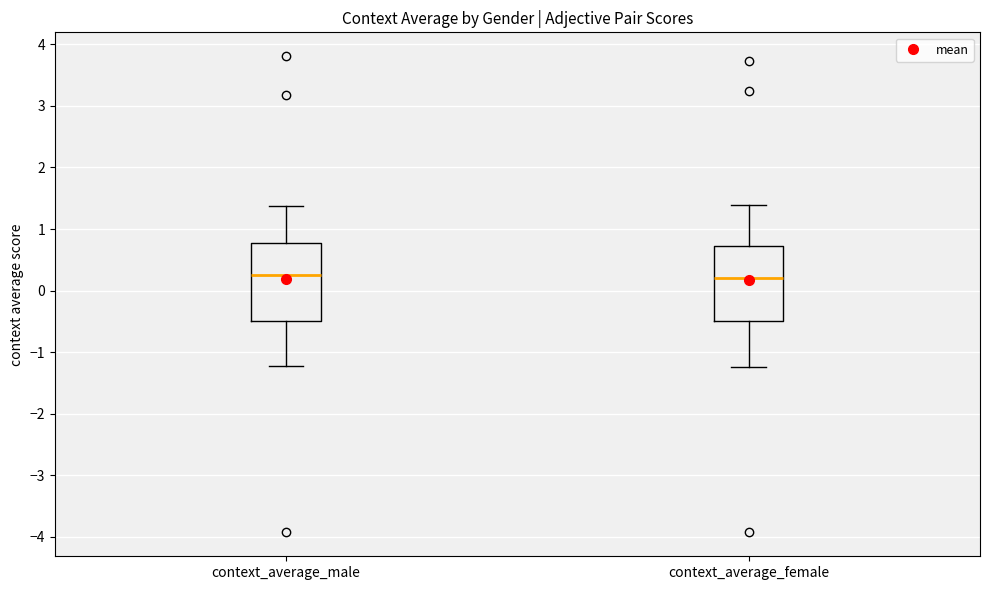

Reading left to right, transcribe this box plot: for each box, give where its median line is, the range the box spans, and where its two whiskers end, as read against the y-axis. The values are not printed on the chart, so give them approximately, as read against the axis.

context_average_male: median 0.2, box -0.5 to 0.8, whiskers -1.2 to 1.4
context_average_female: median 0.2, box -0.5 to 0.7, whiskers -1.2 to 1.4